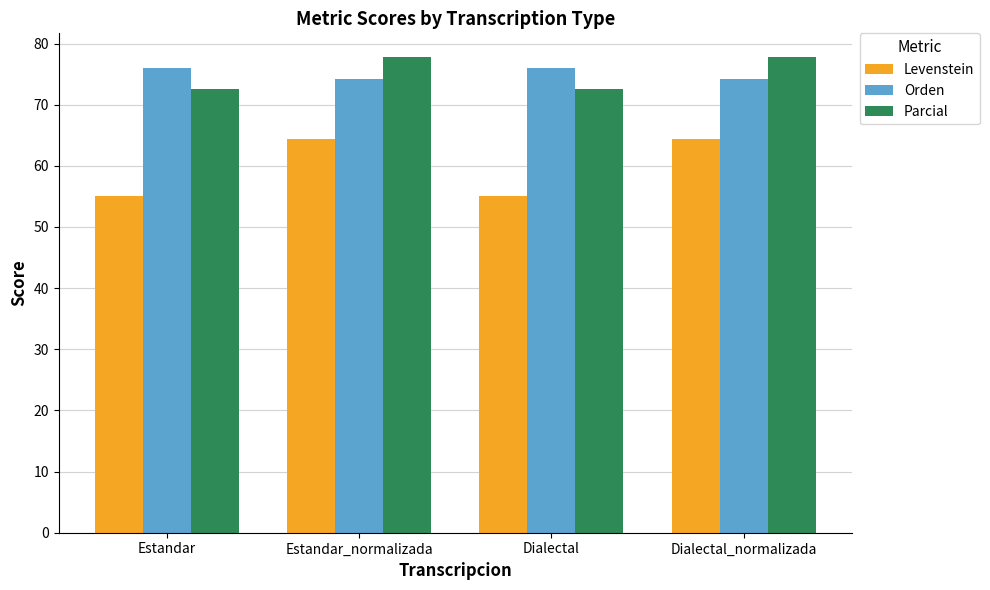

What is the value of the Parcial bar at the 1st from the left?

72.5